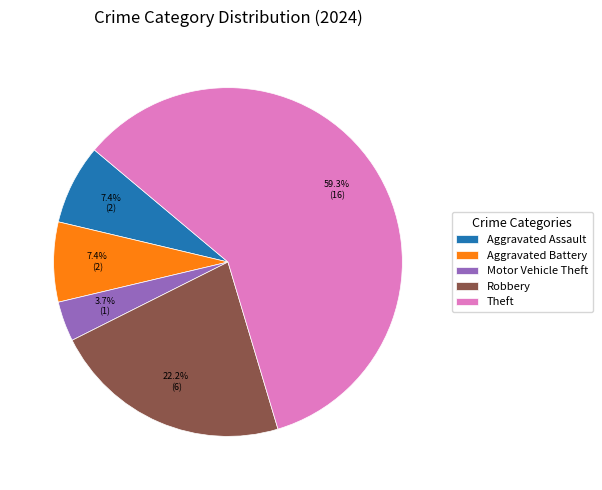

Approximately how many times larger is the value at Robbery compared to Aggravated Assault?

3.0